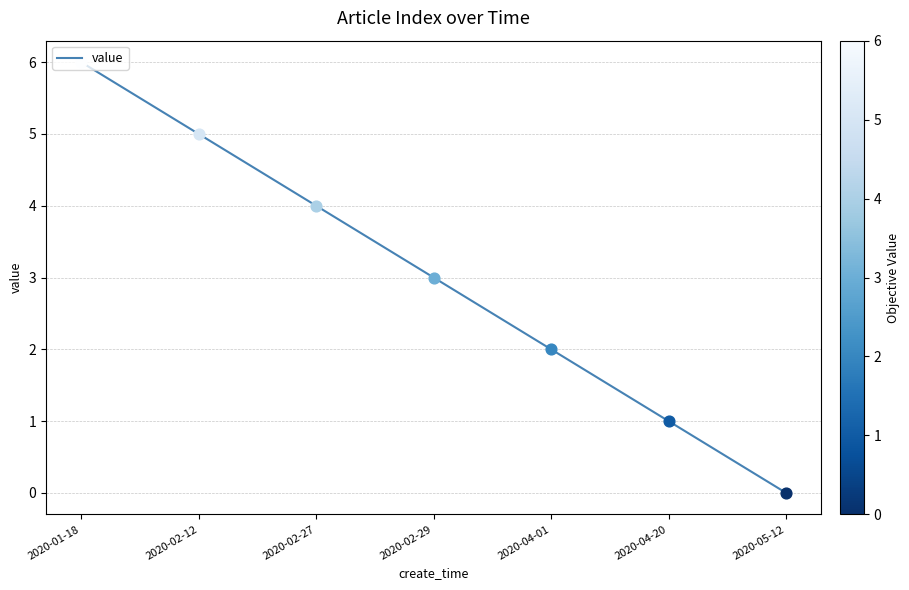

What is the ratio of the value at 2020-01-18 to the value at 2020-04-01?

3.0